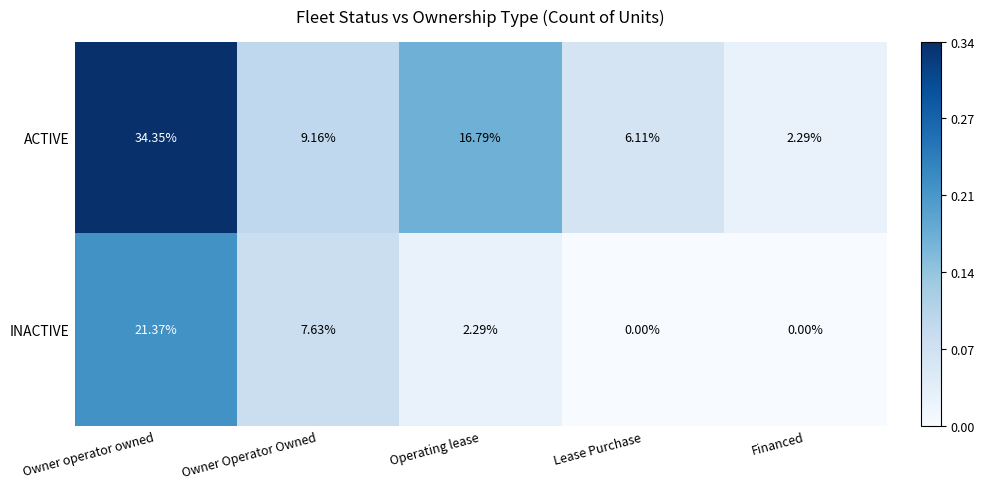

Rank the series at Lease Purchase from lowest to highest value.

INACTIVE, ACTIVE